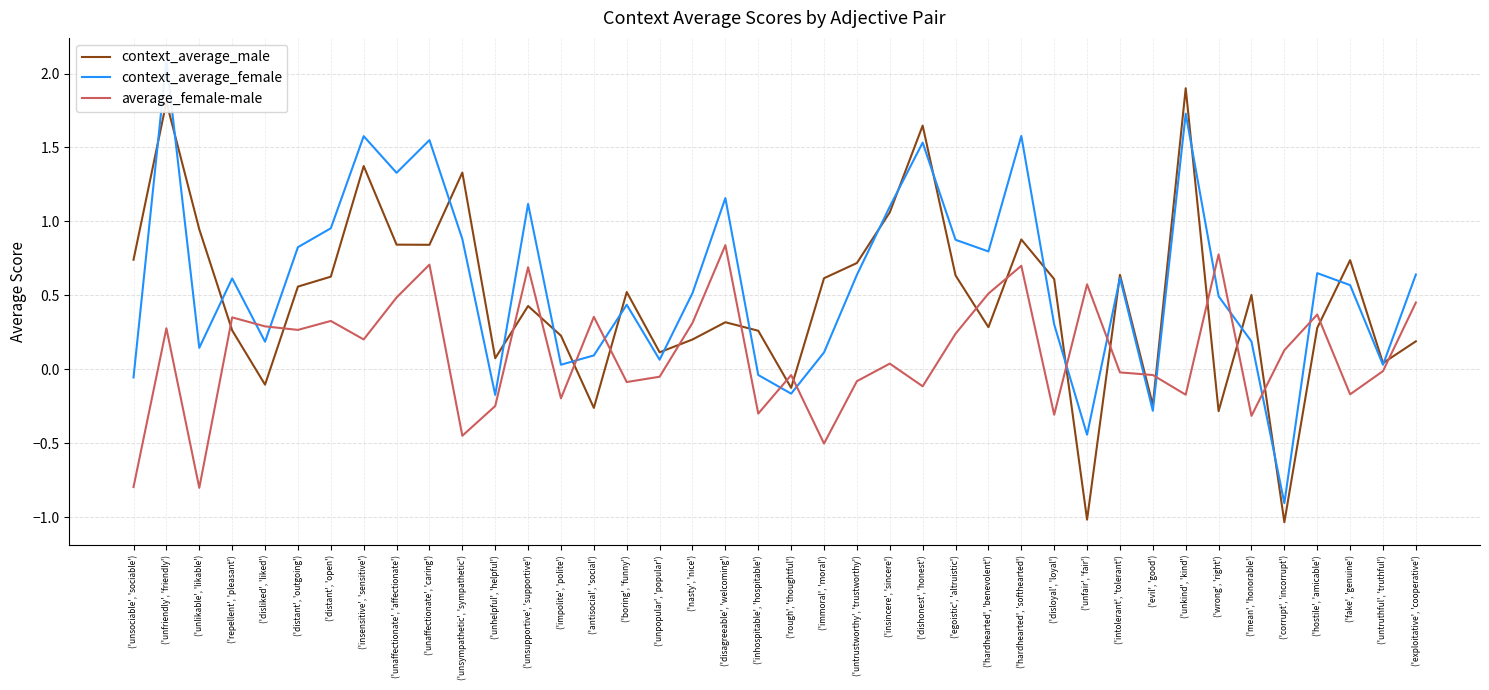

What is the difference between the second highest and second lowest values in the average_female-male series?

1.6